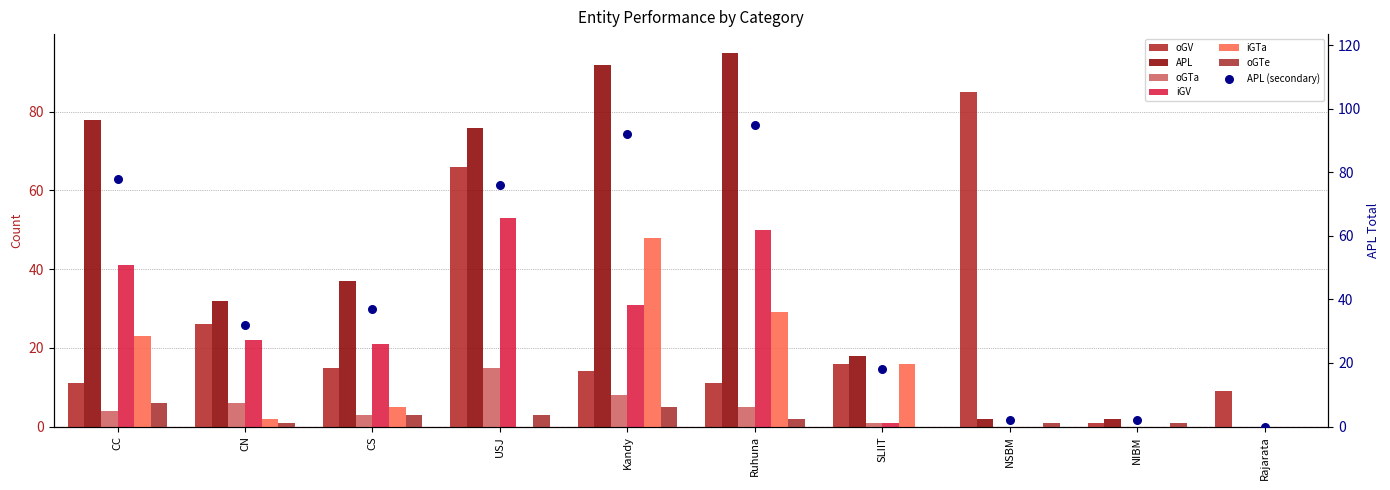

Which series contains the highest Y value?

APL